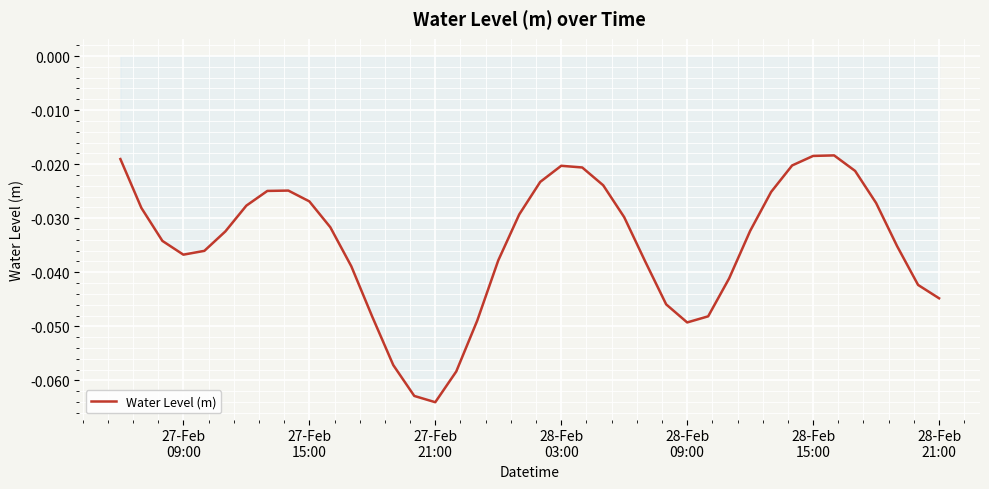

How many lines are shown in the chart?

1